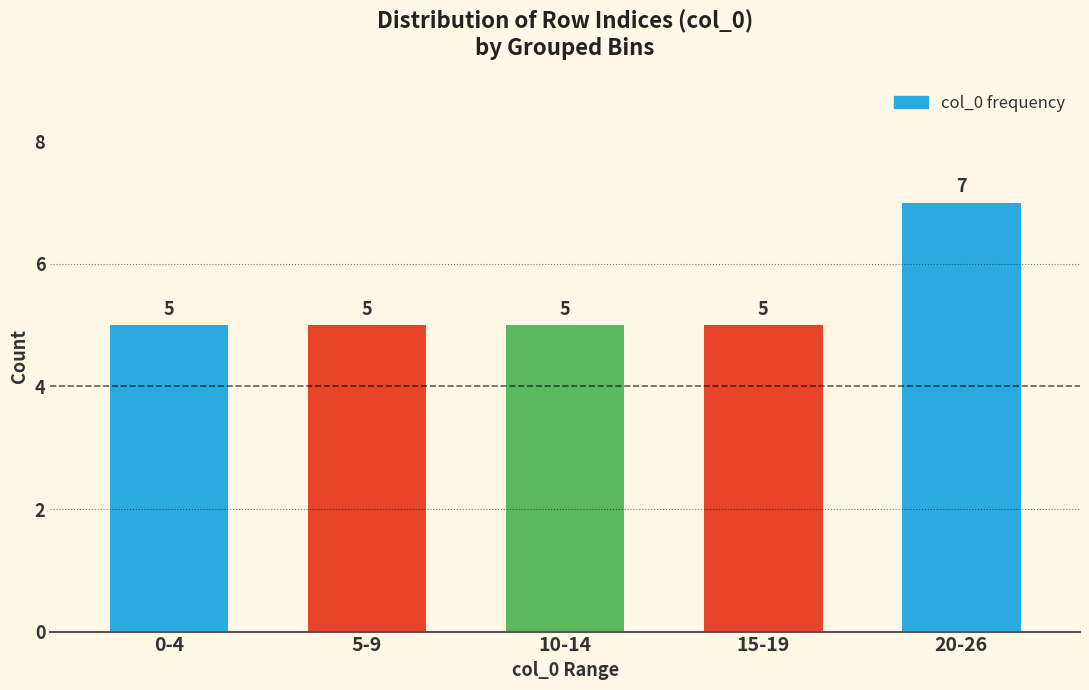

Reading right to left, what are all the values shown in this chart?

20-26=7	15-19=5	10-14=5	5-9=5	0-4=5